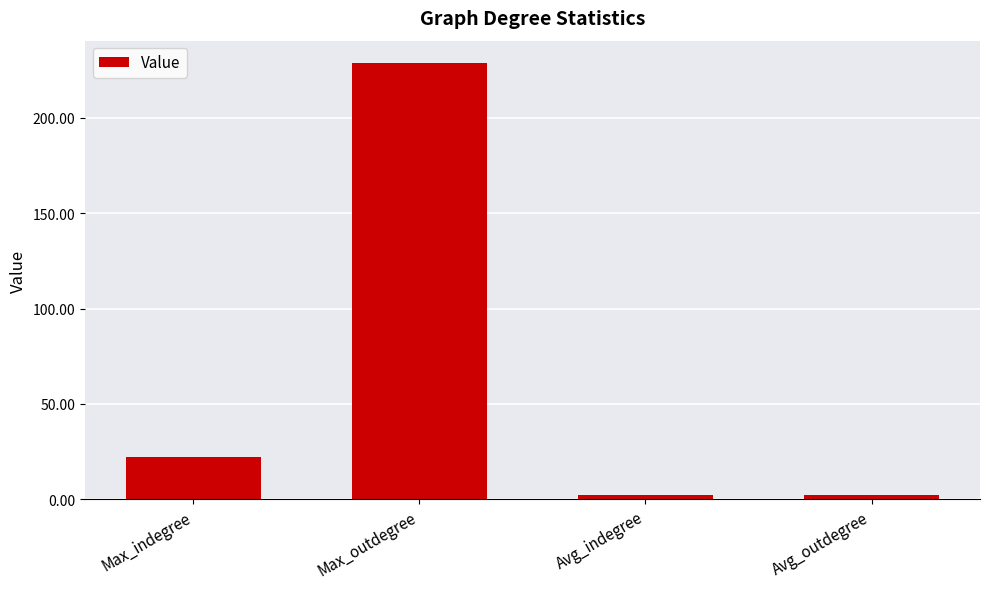

What is the label of the 1st bar from the left?

Max_indegree